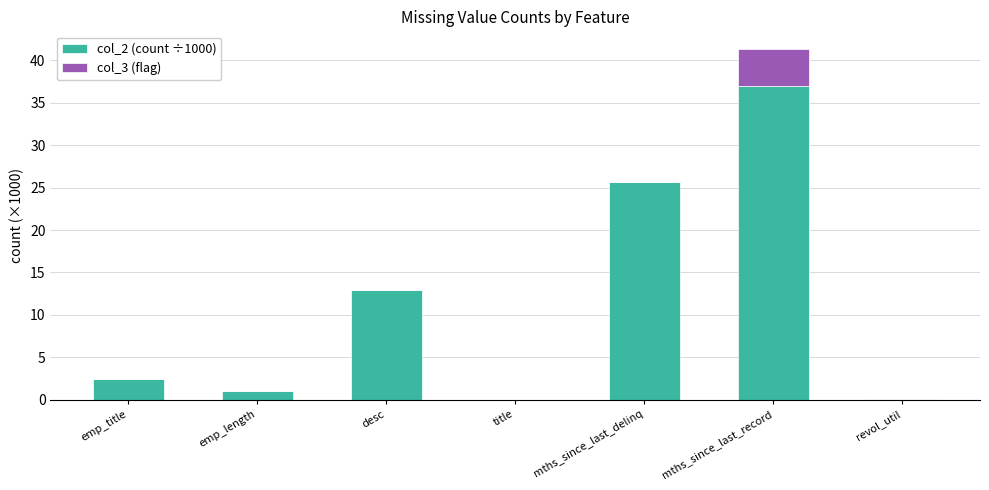

What are all the series names shown in the legend?

col_2 (count ÷1000), col_3 (flag)